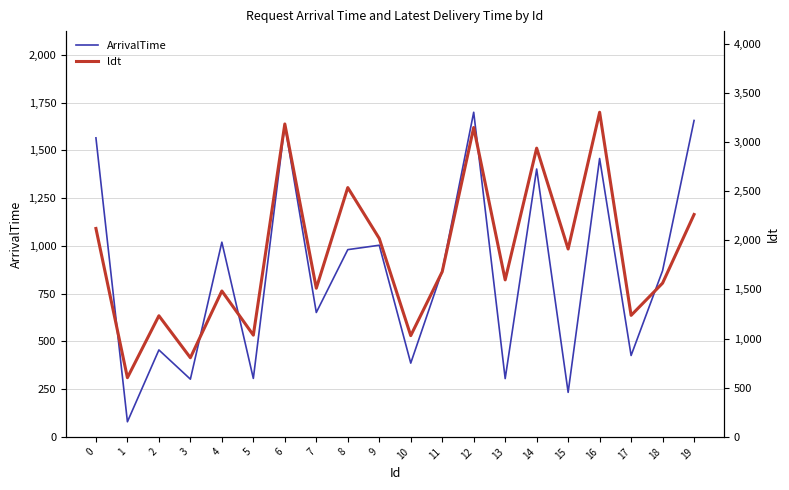

True or false: ldt and ArrivalTime intersect in this chart.

False